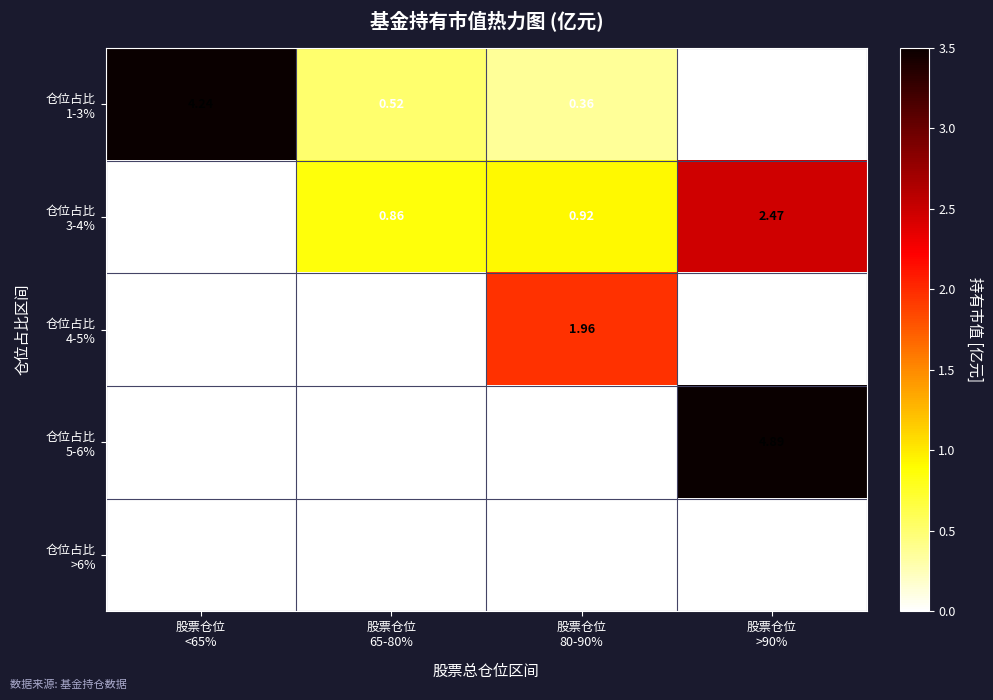

Rank the series by their maximum value, from lowest to highest.

仓位占比 >6%, 仓位占比 4-5%, 仓位占比 3-4%, 仓位占比 1-3%, 仓位占比 5-6%